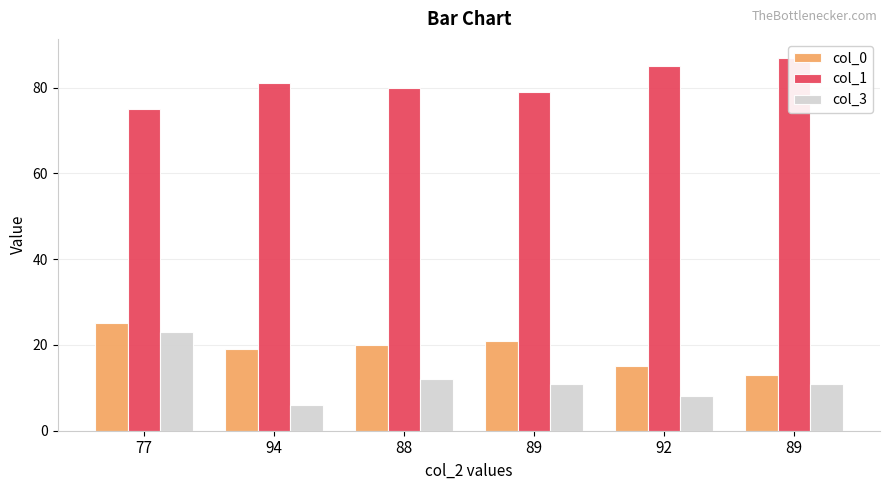

List the series in order of their peak value, lowest first.

col_3, col_0, col_1